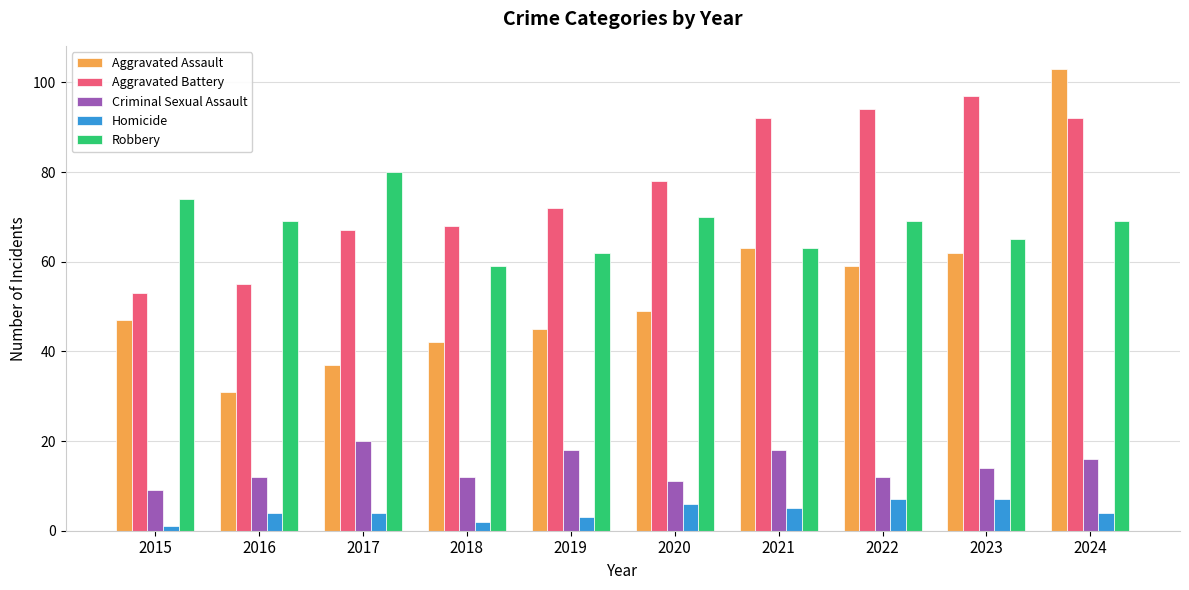

What is the difference between the maximum and minimum values in the Homicide series?

6